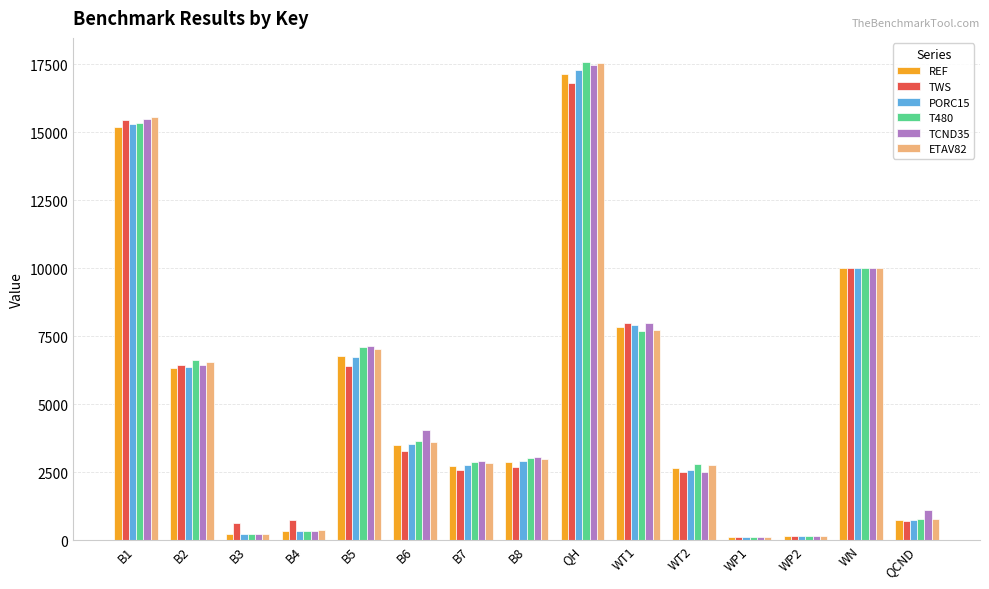

Which series has the widest spread of values?

T480